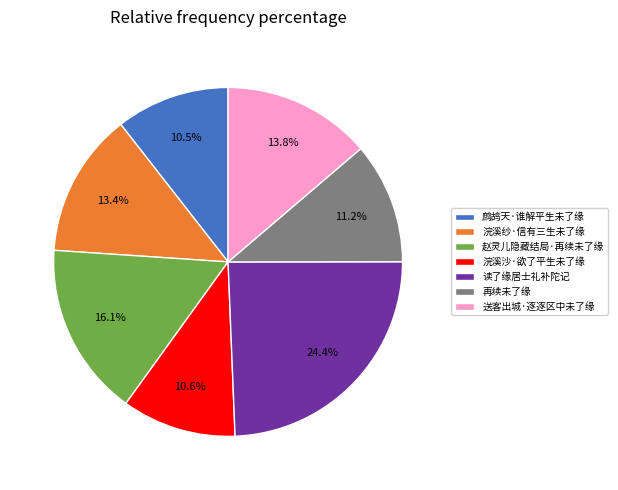

What portion of the pie excludes 读了缘居士礼补陀记?

75.6%